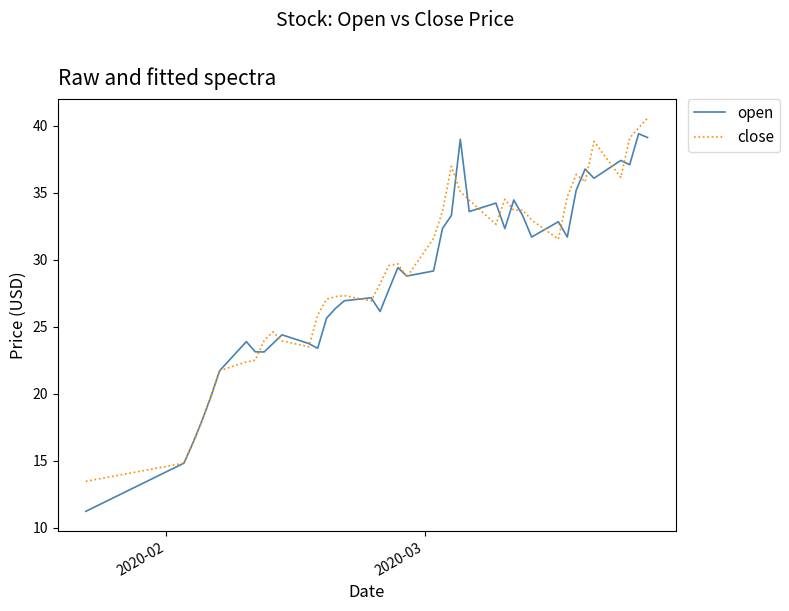

In close, how many points are lower than both neighbors (excluding endpoints)?

8